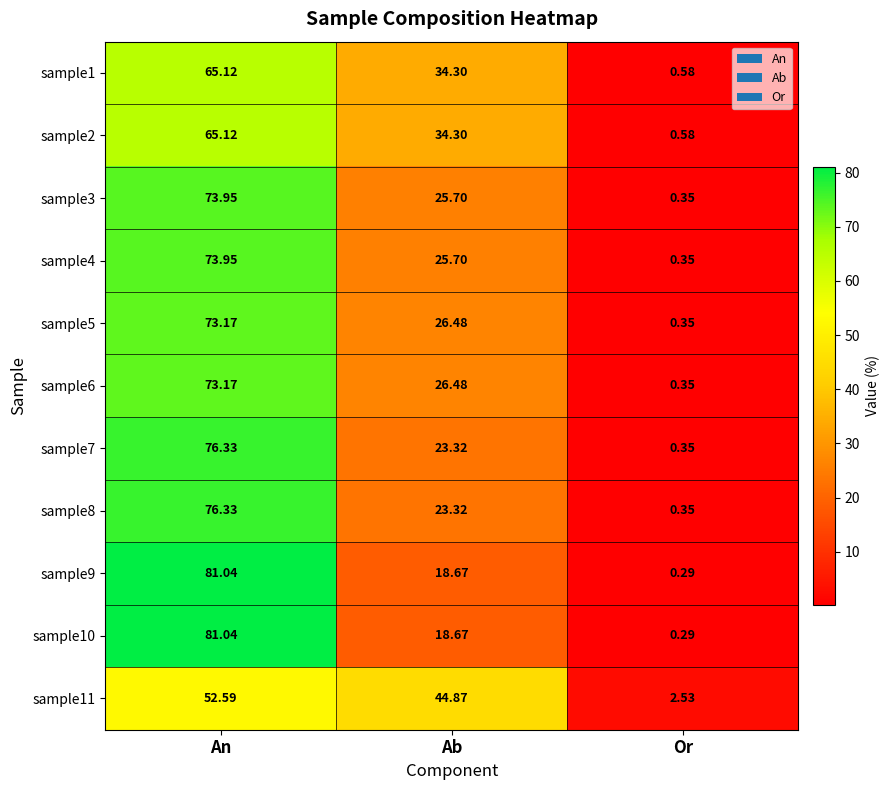

Which series changed the most between Ab and Or?

sample11